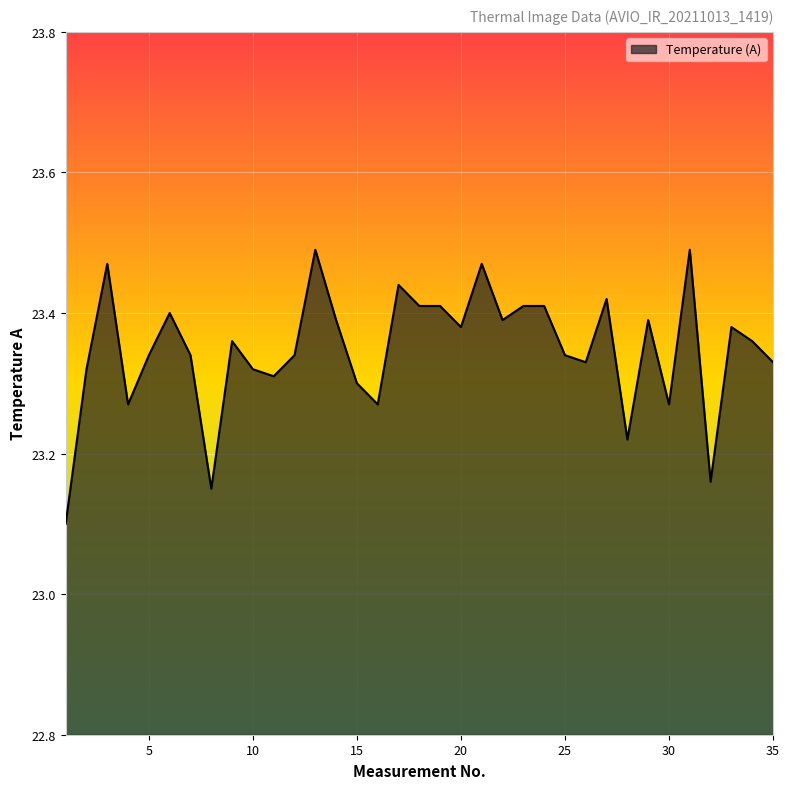

At which label is the value closest to 23?

1